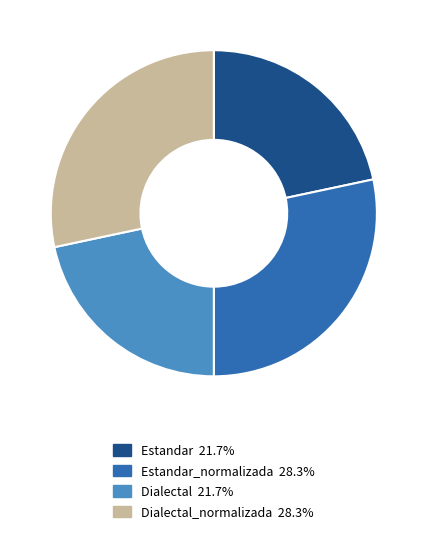

Is there a majority slice in this chart?

No